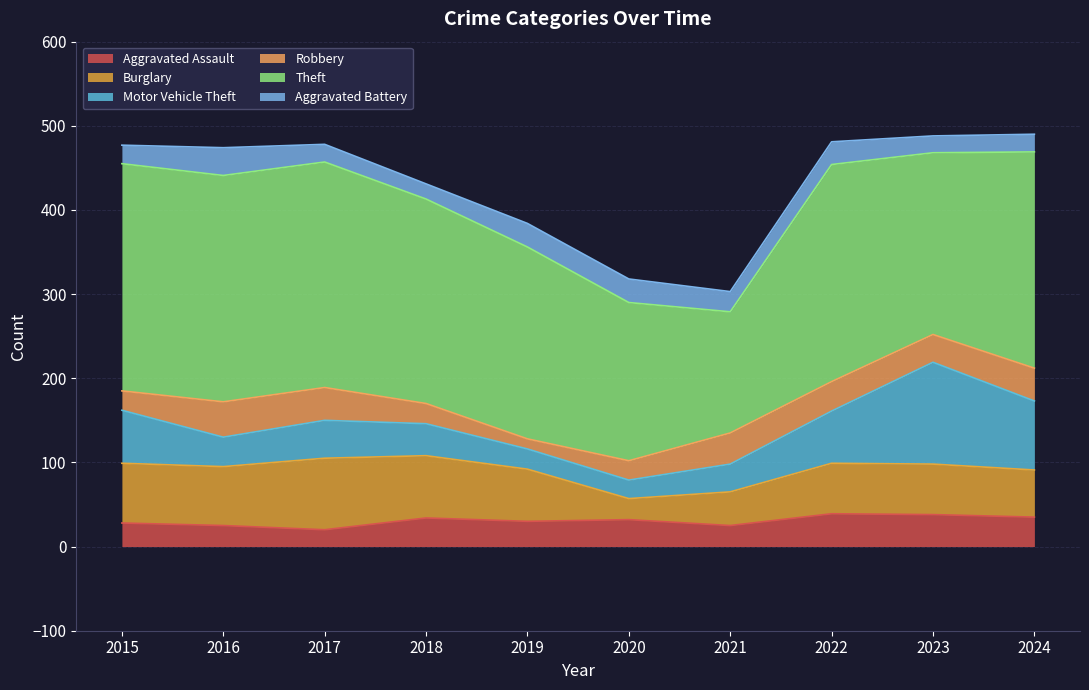

Between which two adjacent categories do Burglary and Aggravated Battery first intersect?

2019 and 2020